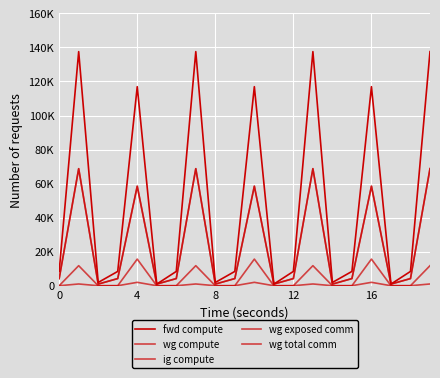

What is the label of the 11th point from the left?

10